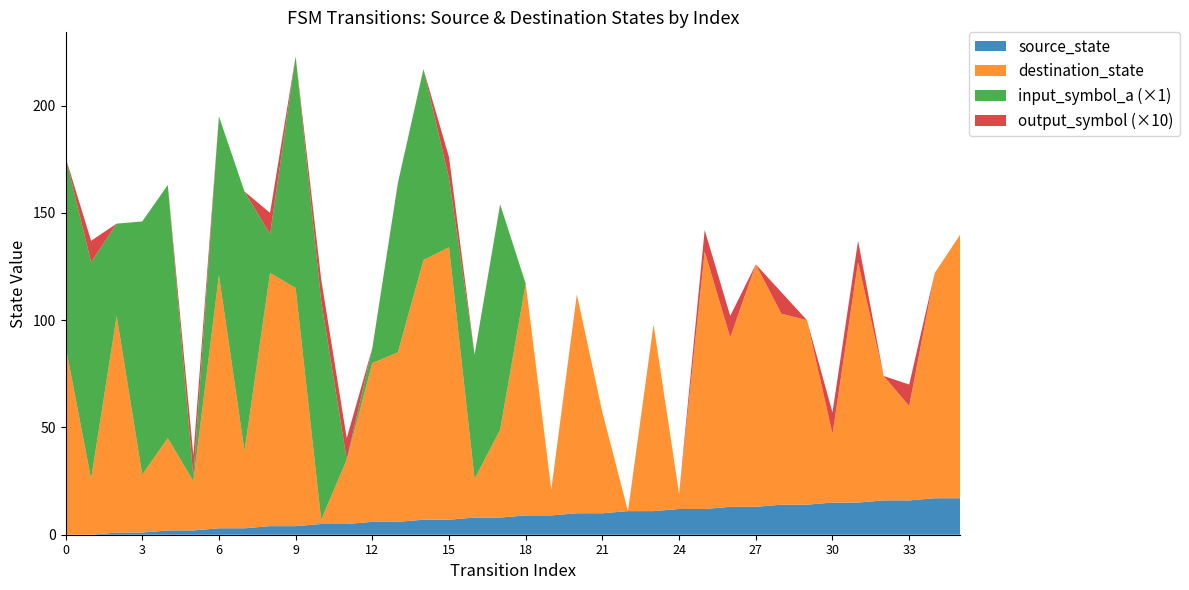

Reading left to right, extract all data points from this chart.

source_state: 0=0	1=0	2=1	3=1	4=2	5=2	6=3	7=3	8=4	9=4	10=5	11=5	12=6	13=6	14=7	15=7	16=8	17=8	18=9	19=9	20=10	21=10	22=11	23=11	24=12	25=12	26=13	27=13	28=14	29=14	30=15	31=15	32=16	33=16	34=17	35=17
destination_state: 0=88	1=26	2=101	3=27	4=43	5=23	6=118	7=36	8=118	9=111	10=2	11=30	12=74	13=79	14=121	15=127	16=18	17=41	18=108	19=12	20=102	21=47	22=0	23=87	24=7	25=120	26=79	27=113	28=89	29=86	30=32	31=112	32=58	33=44	34=105	35=123
input_symbol_a: 0=88	1=101	2=43	3=118	4=118	5=2	6=74	7=121	8=18	9=108	10=102	11=0	12=7	13=79	14=89	15=32	16=58	17=105	18=0	19=0	20=0	21=0	22=0	23=0	24=0	25=0	26=0	27=0	28=0	29=0	30=0	31=0	32=0	33=0	34=0	35=0
output_symbol: 0=0	1=1	2=0	3=0	4=0	5=1	6=0	7=0	8=1	9=0	10=1	11=1	12=0	13=0	14=0	15=1	16=0	17=0	18=0	19=0	20=0	21=0	22=0	23=0	24=0	25=1	26=1	27=0	28=1	29=0	30=1	31=1	32=0	33=1	34=0	35=0